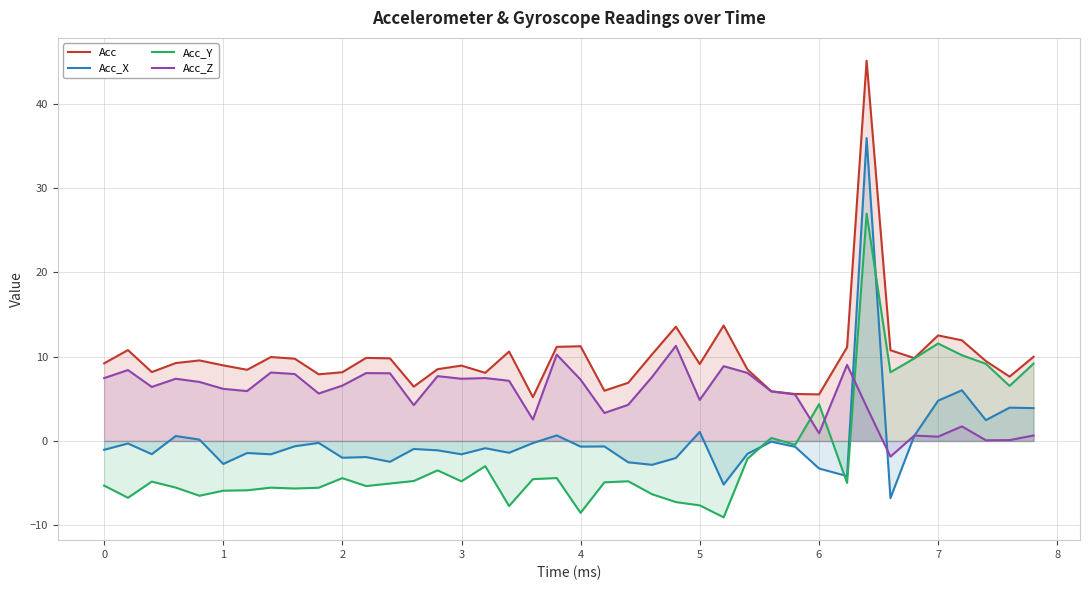

What is the maximum value for Acc_X?

35.9